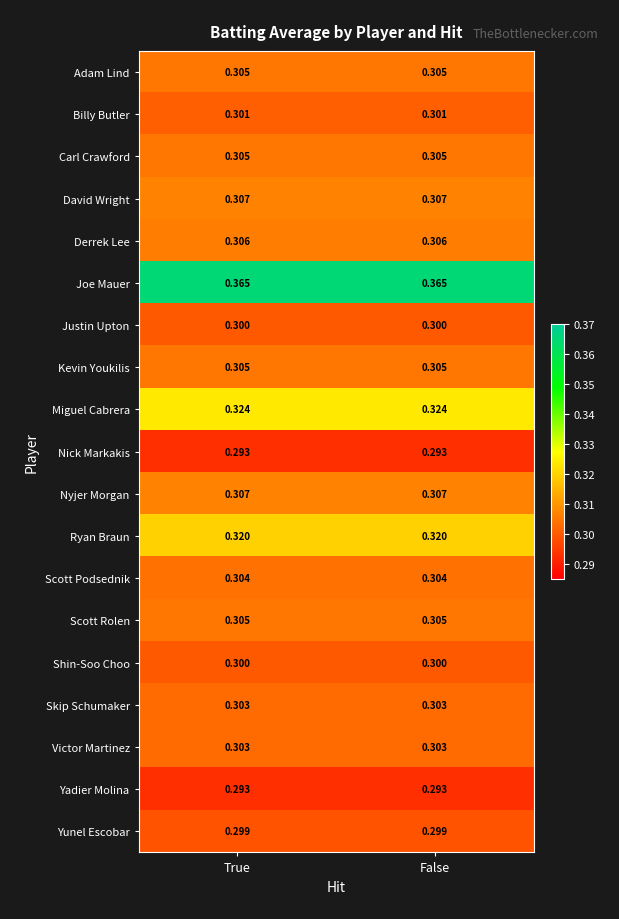

What is the minimum value shown in the chart?

0.3